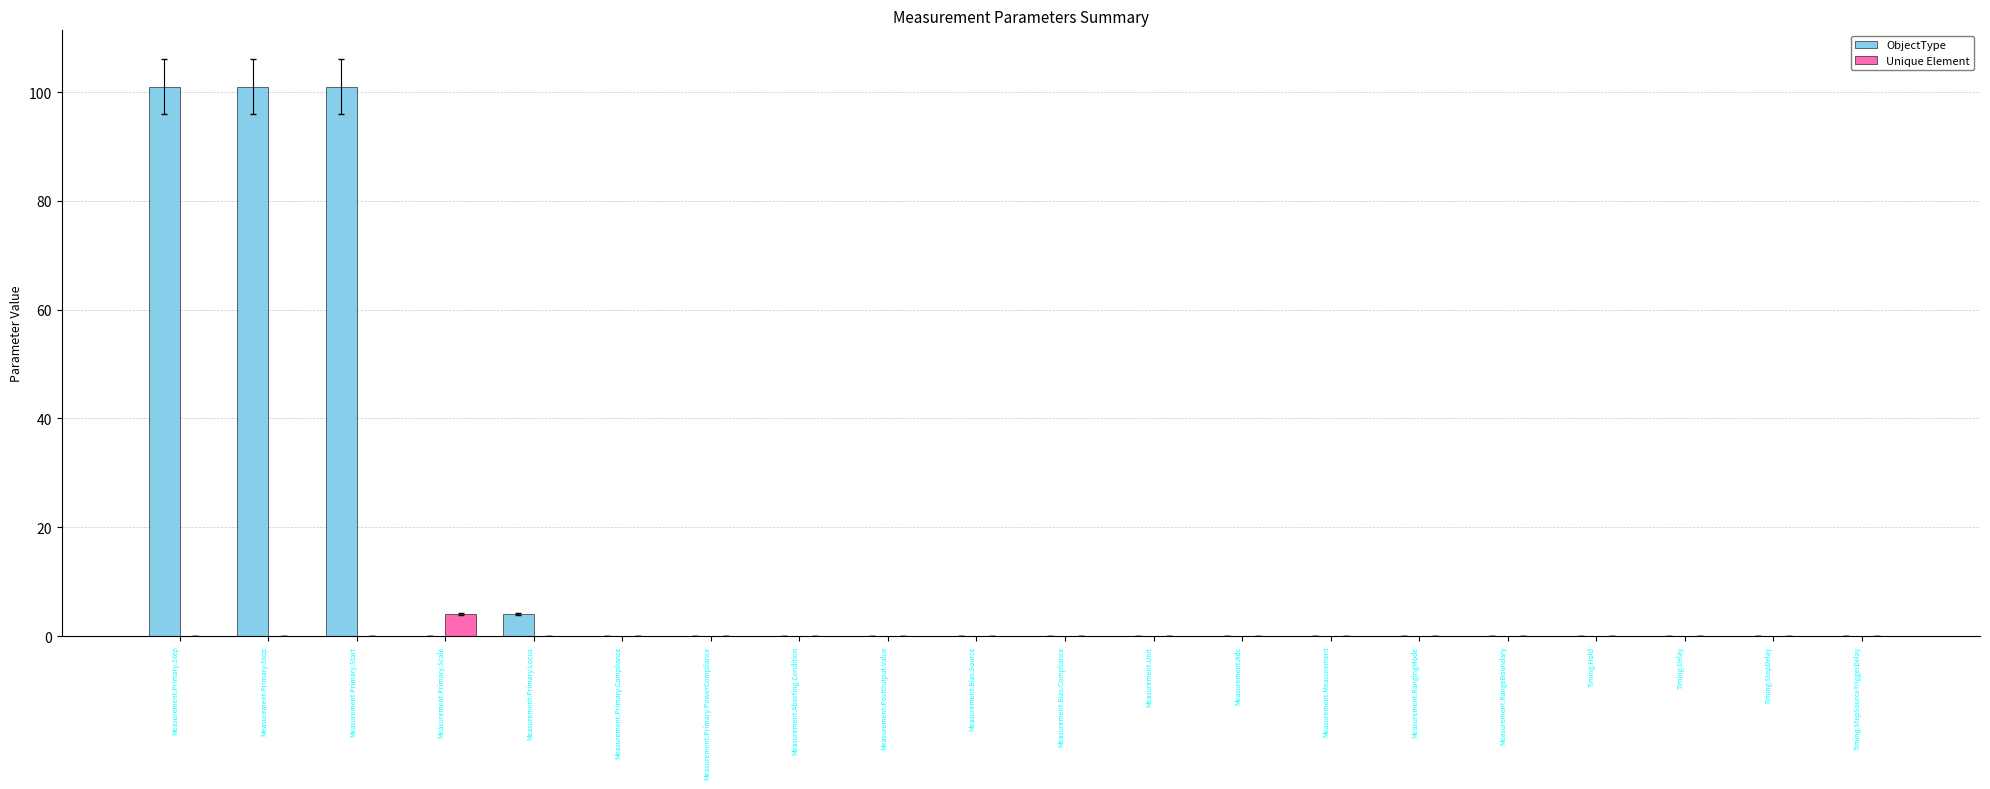

Which series has the largest total across all categories?

ObjectType